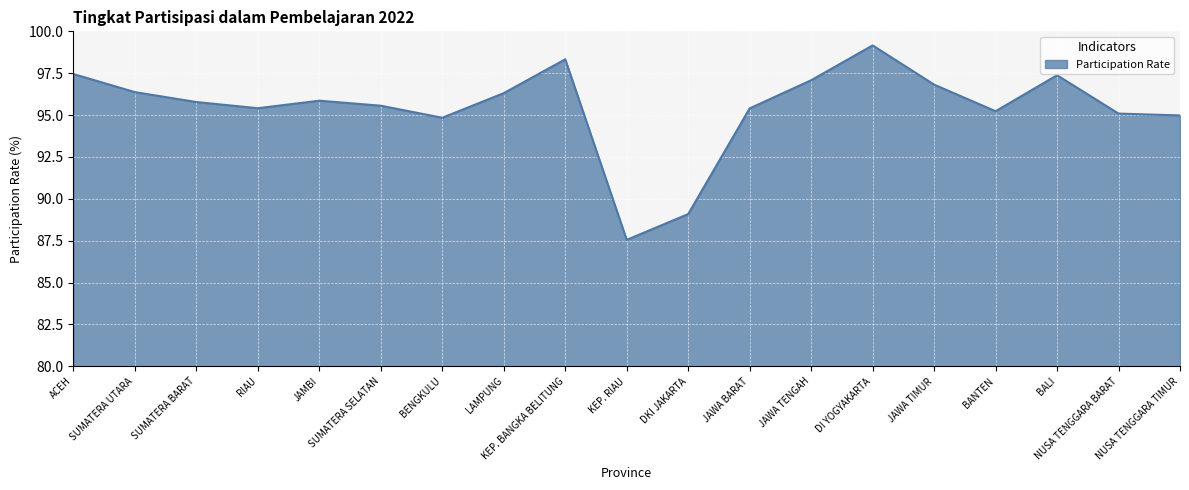

What position from the right is BANTEN?

4